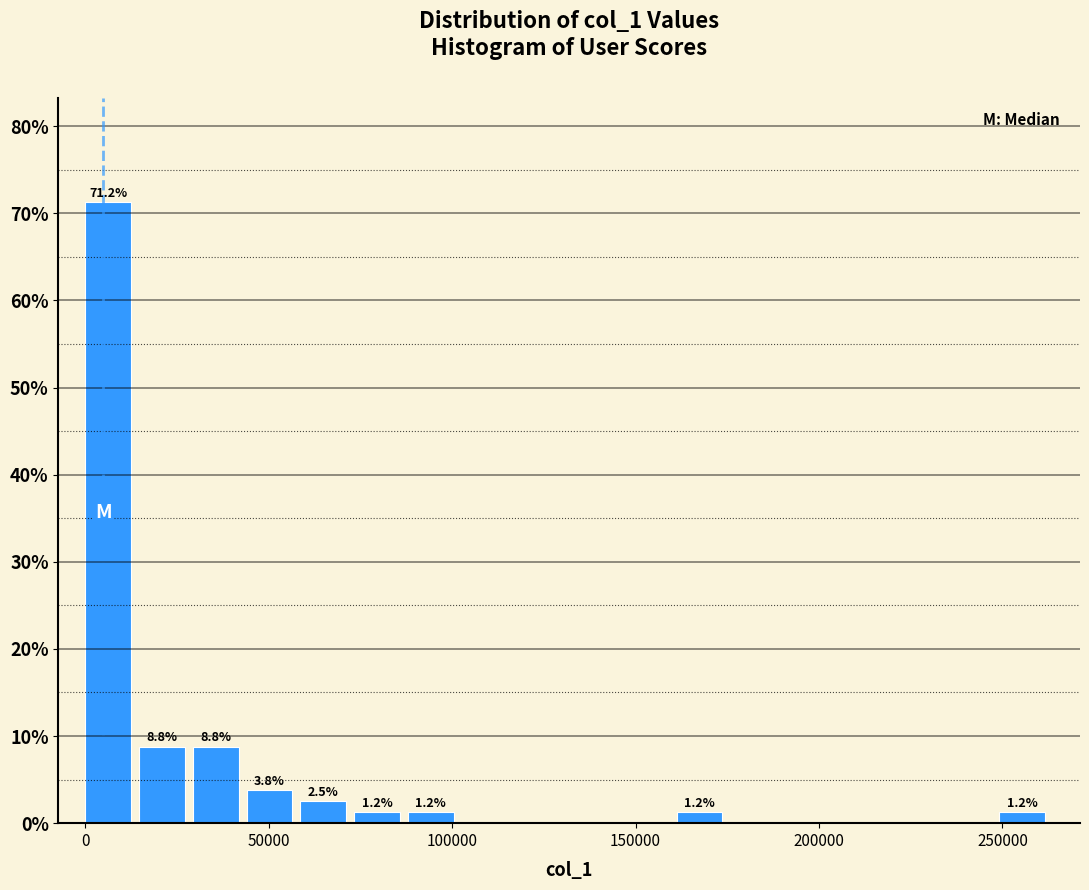

Read against the x-axis, roughly where is the centre of the tallest bar?

5000